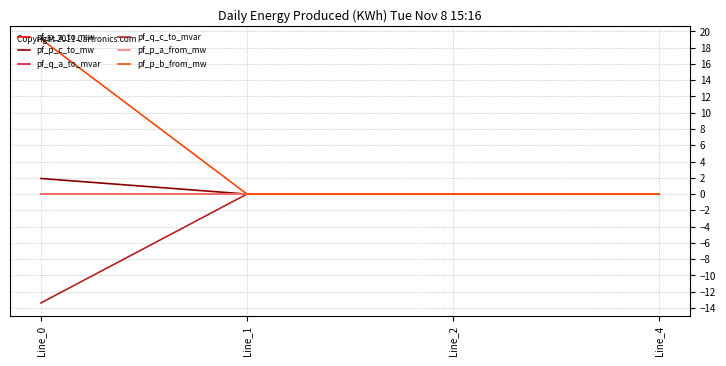

True or false: pf_p_c_to_mw and pf_q_a_to_mvar intersect in this chart.

True